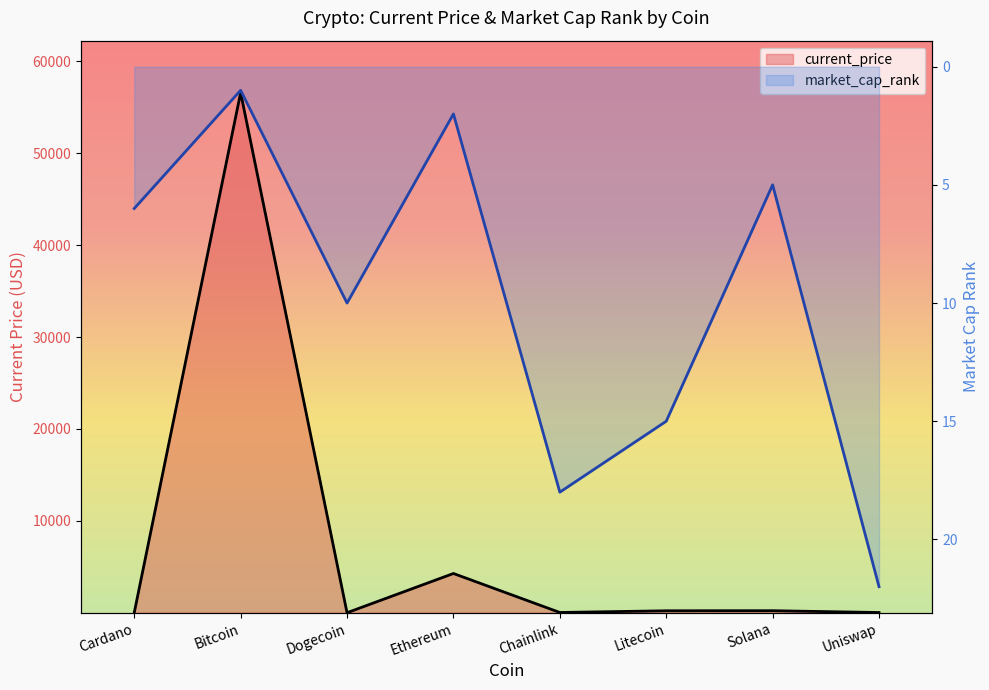

True or false: current_price has a value of 340.1 at Litecoin.

False